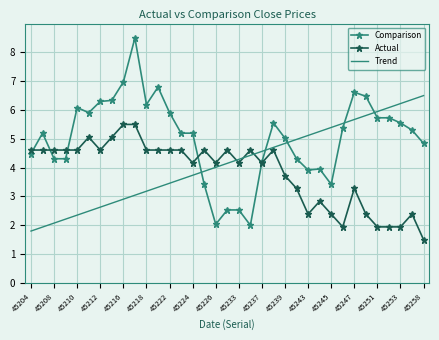

What is the greatest value displayed?

8.5